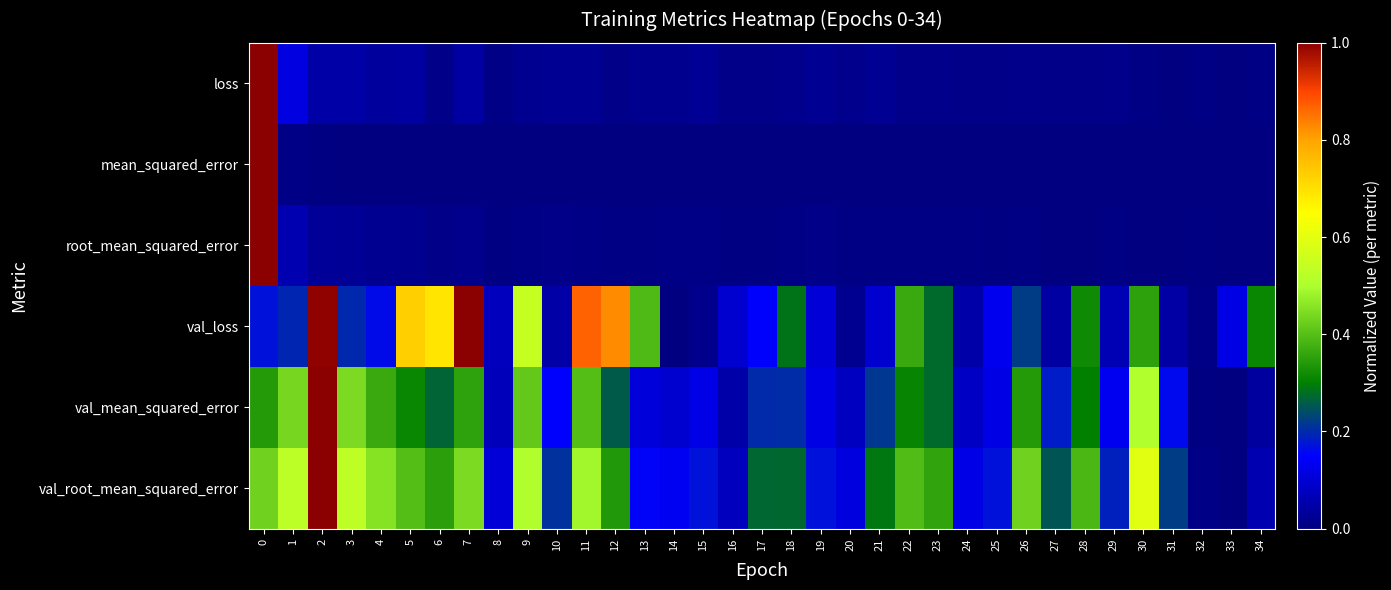

What is the difference between the highest and lowest values at 12?

0.8